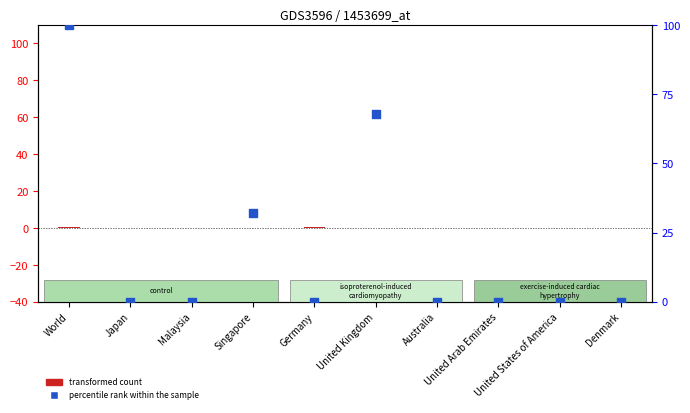

What are all the series names shown in the legend?

transformed count, percentile rank within the sample